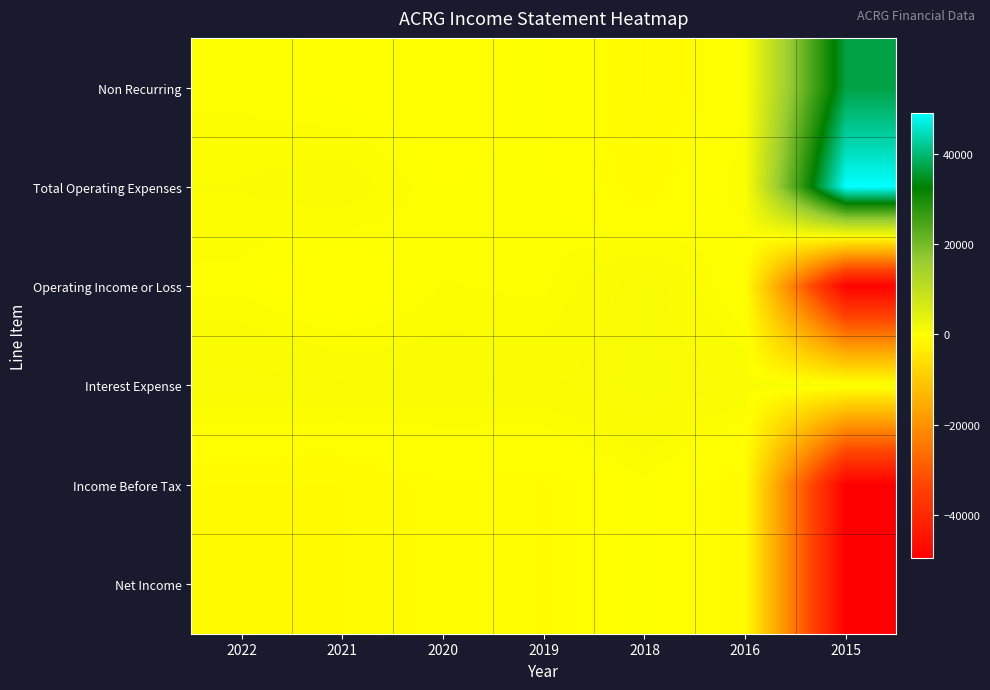

Reading left to right, what are all the values shown in this chart?

Non Recurring: 2022=0	2021=-200	2020=-400	2019=0	2018=-1100	2016=0	2015=36900
Total Operating Expenses: 2022=300	2021=500	2020=-100	2019=0	2018=-900	2016=300	2015=49000
Operating Income or Loss: 2022=0	2021=-500	2020=100	2019=0	2018=900	2016=-300	2015=-49000
Interest Expense: 2022=800	2021=700	2020=500	2019=600	2018=1000	2016=600	2015=600
Income Before Tax: 2022=-1100	2021=-1100	2020=-500	2019=-700	2018=0	2016=-900	2015=-49600
Net Income: 2022=-1100	2021=-1100	2020=-500	2019=-700	2018=0	2016=-900	2015=-49600